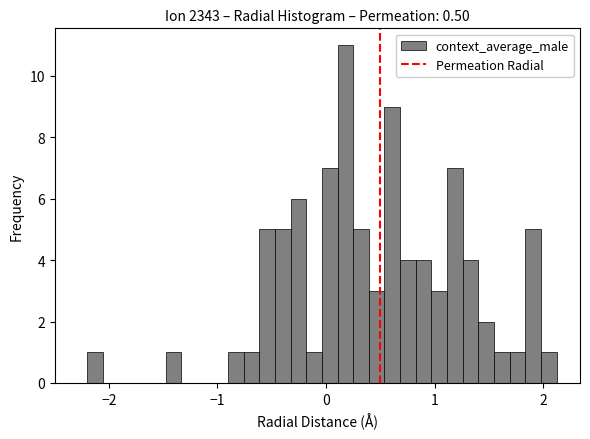

Around what value on the x-axis is the tallest bar? Give the approximate position of its centre, as read against the axis.

0.2